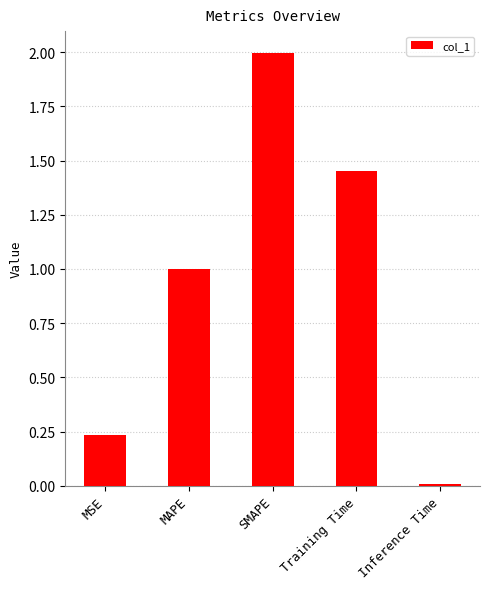

Rank the categories by value from lowest to highest.

Inference Time, MSE, MAPE, Training Time, SMAPE